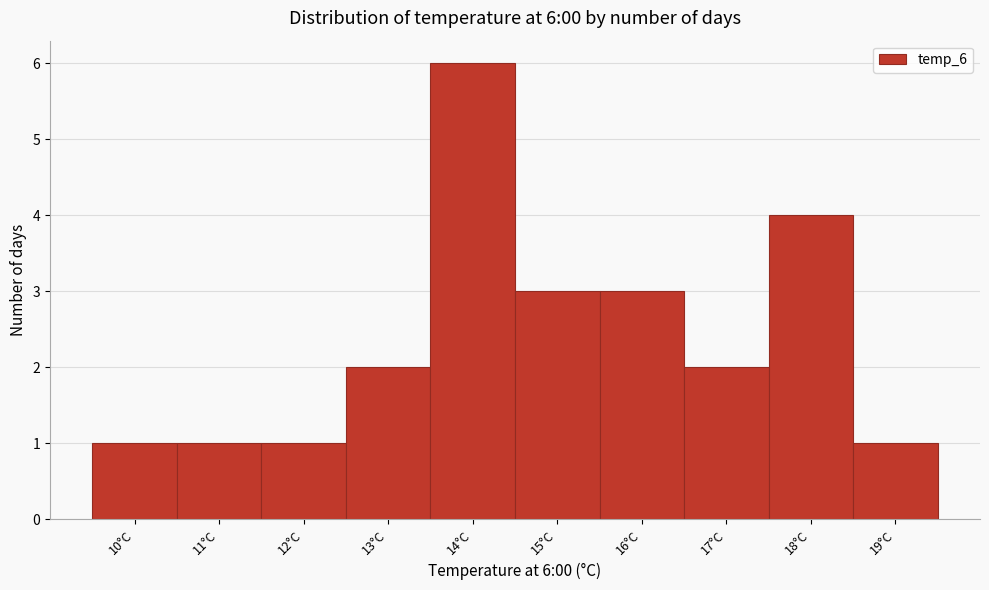

Over which range of the x-axis is the bar tallest?

13.5 to 14.5